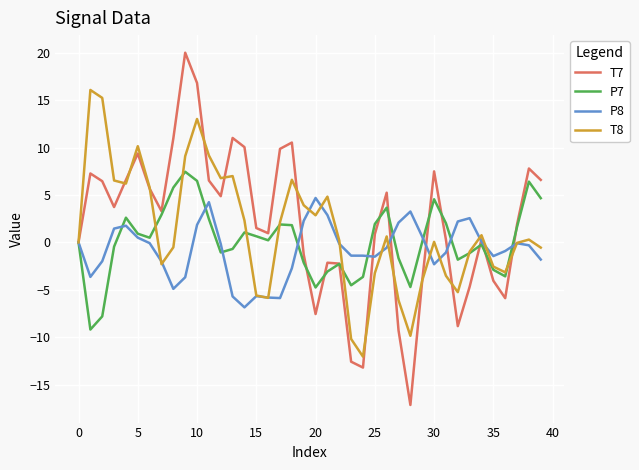

Rank the series by their maximum value, from highest to lowest.

T7, T8, P7, P8